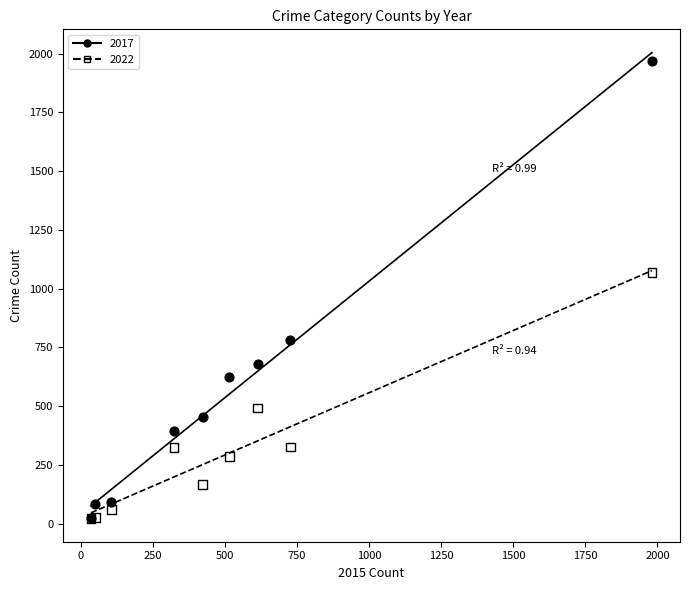

Which series reaches the maximum Y coordinate?

2017